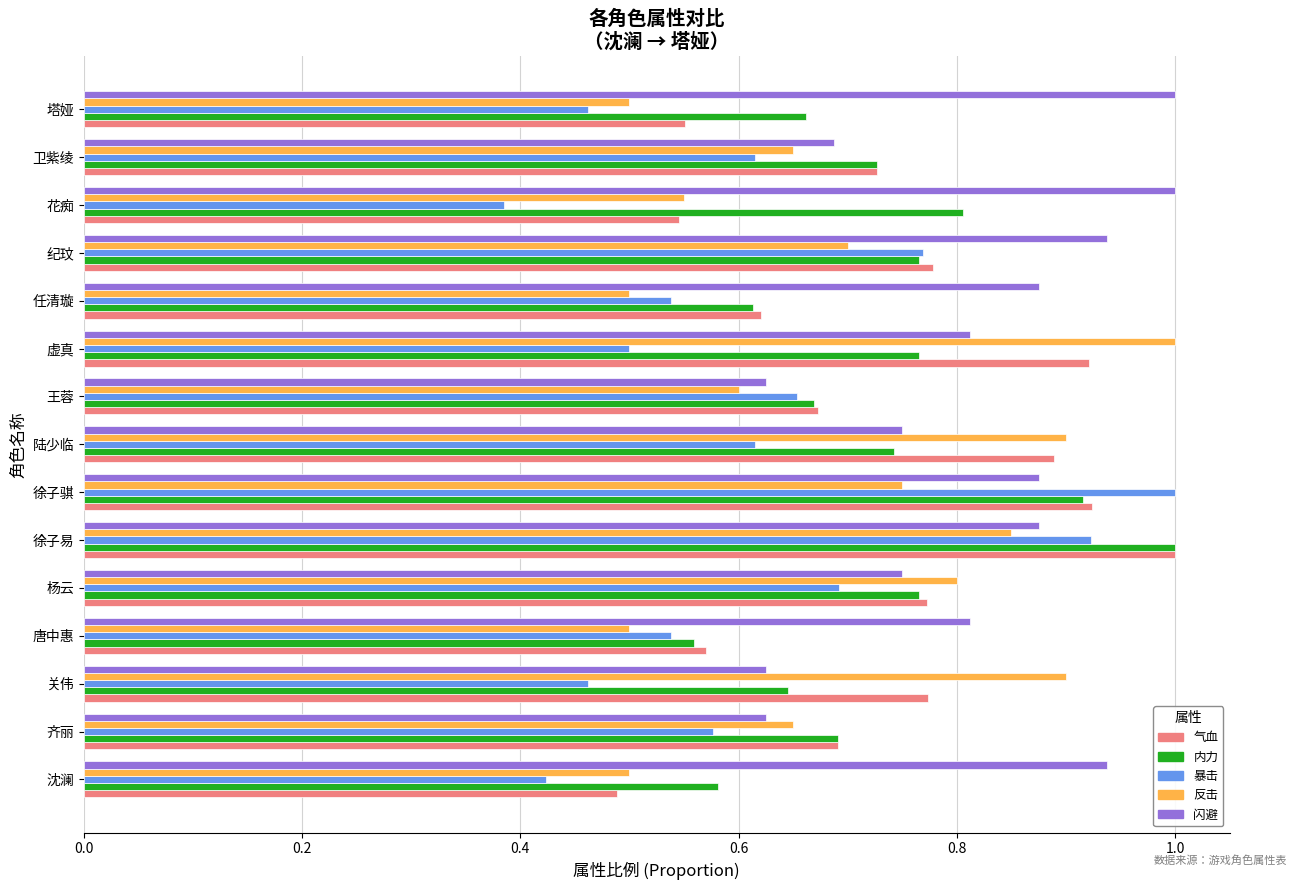

Which series changed the most between 徐子易 and 王蓉?

内力